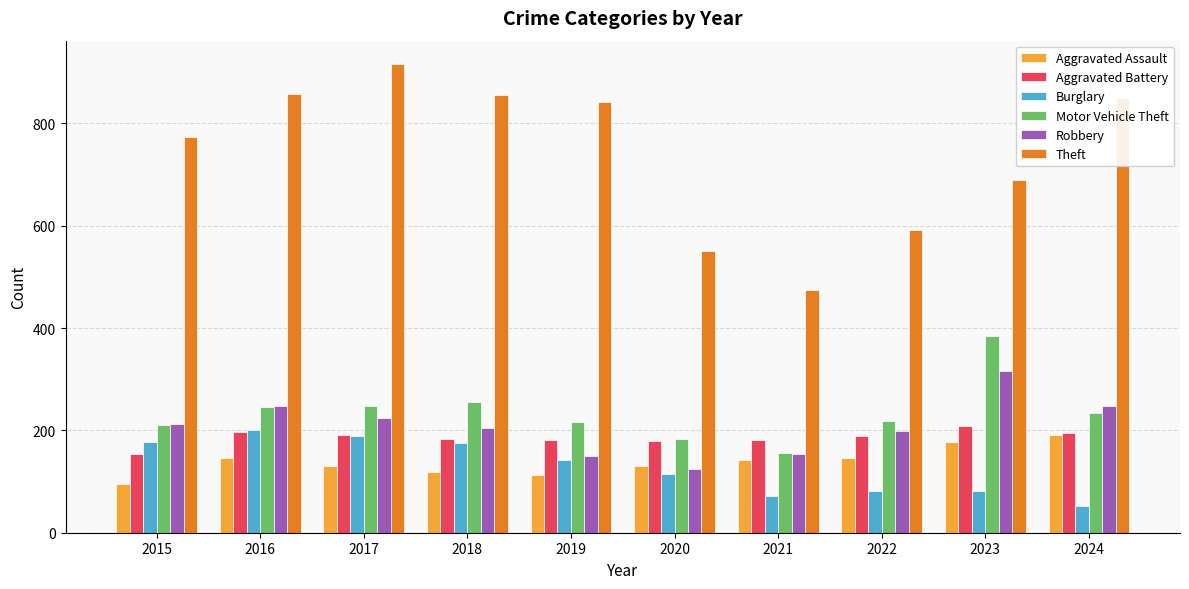

What is the value of the Aggravated Assault bar at the 6th from the left?

131